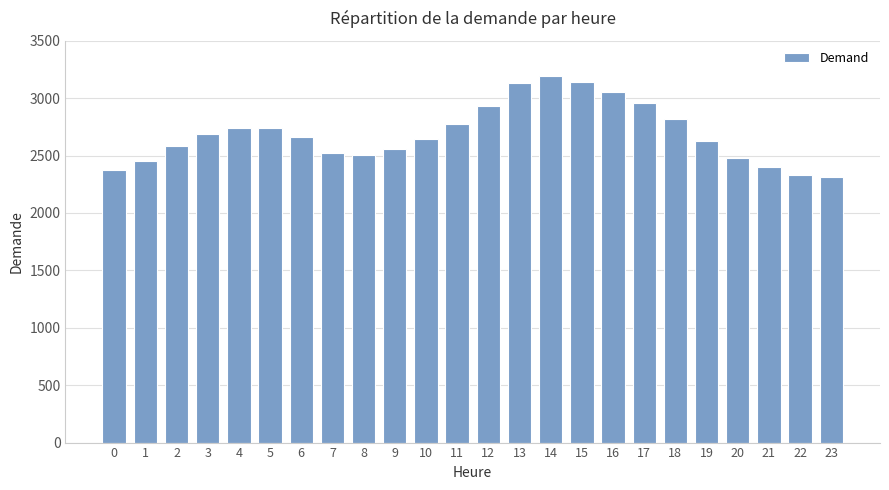

The chart shows a value of 4701 at 11. True or false?

False